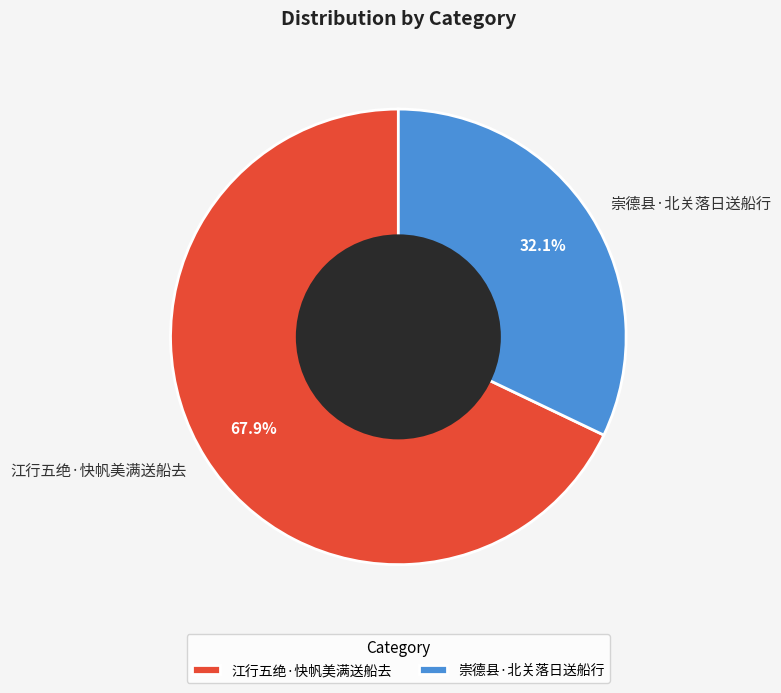

Which slice is the smallest?

崇德县·北关落日送船行